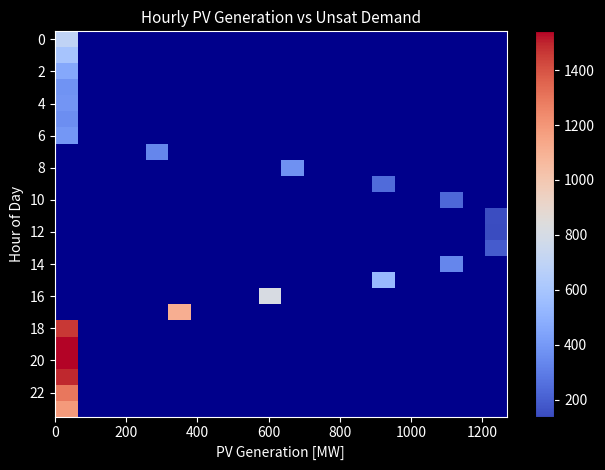

What is the maximum value shown in the chart?

1541.0